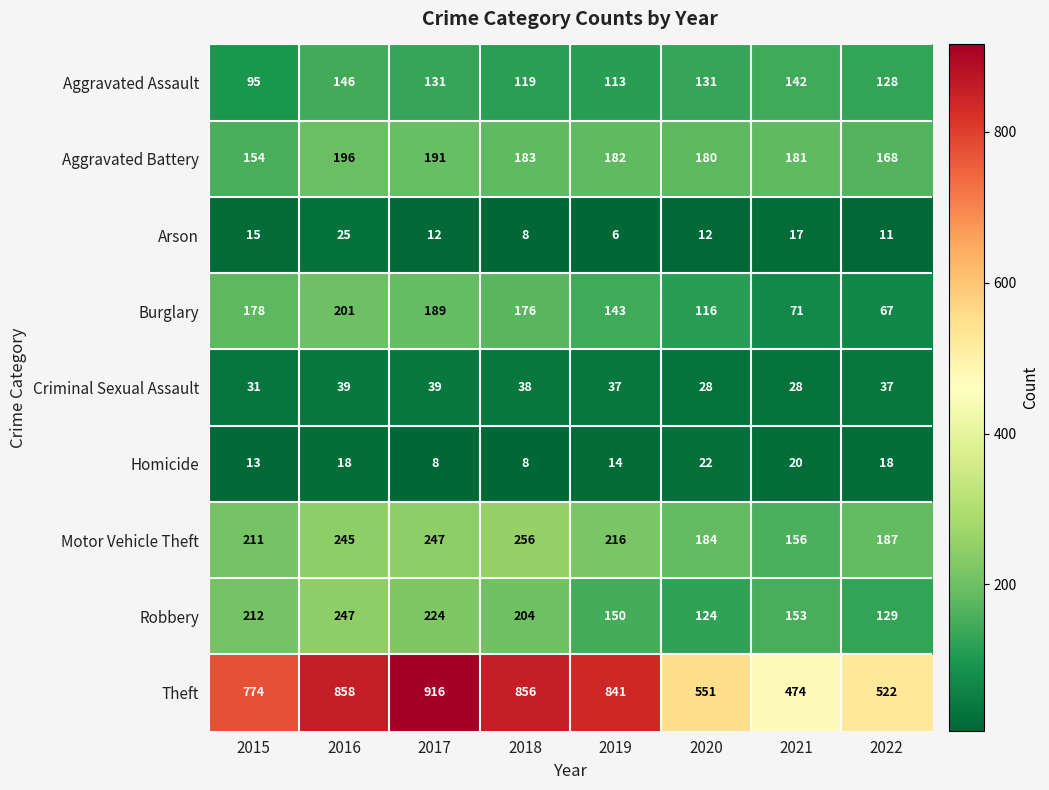

Rank the series at 2019 from highest to lowest value.

Theft, Motor Vehicle Theft, Aggravated Battery, Robbery, Burglary, Aggravated Assault, Criminal Sexual Assault, Homicide, Arson